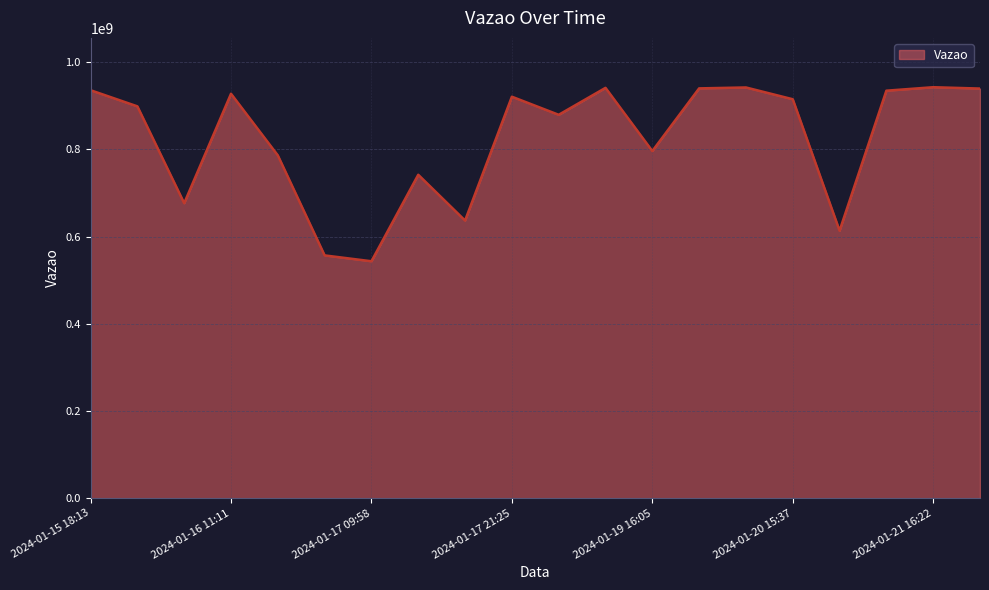

What is the smallest value displayed?

543268746